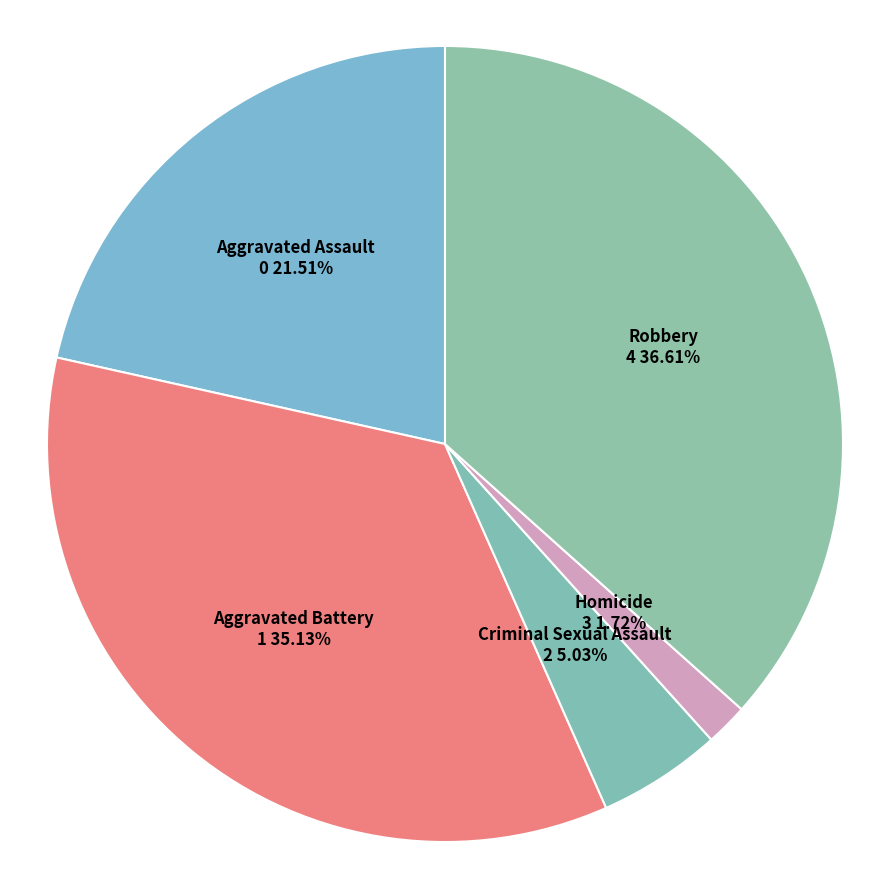

Between Criminal Sexual Assault and Aggravated Assault, which is larger?

Aggravated Assault